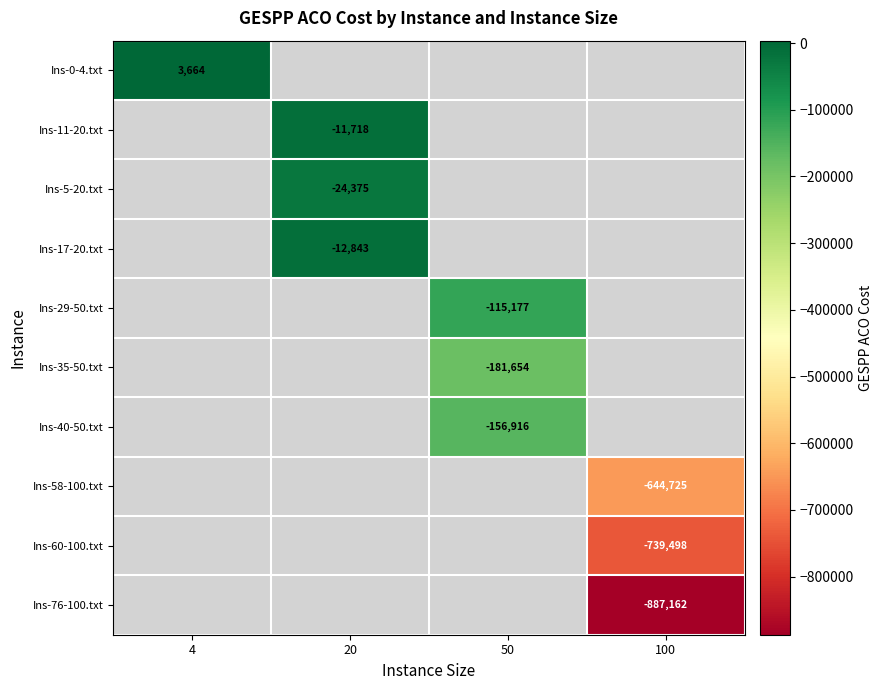

Between 100 and 50, which is larger?

50